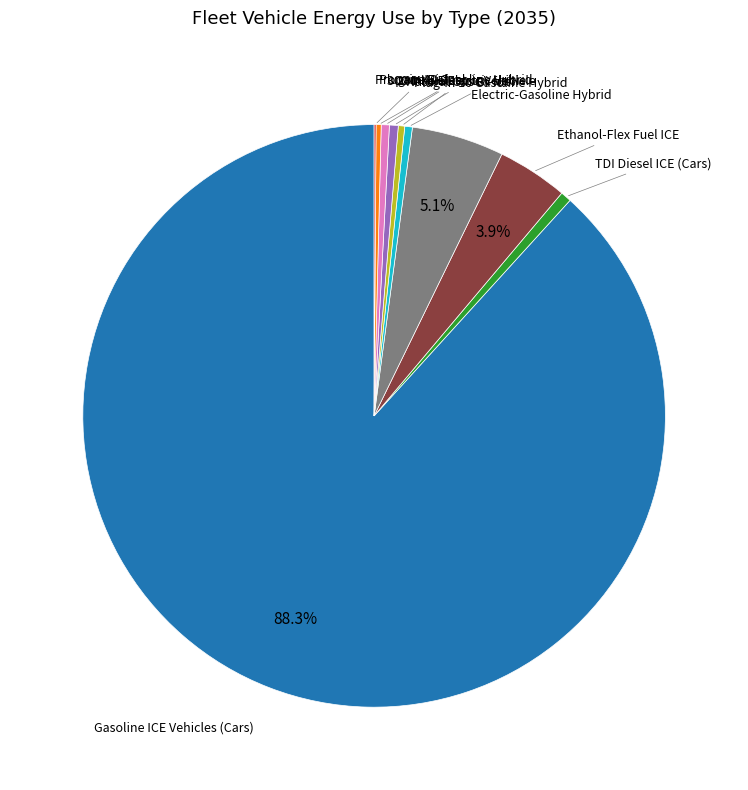

Is there any slice that represents more than half of the pie?

Yes